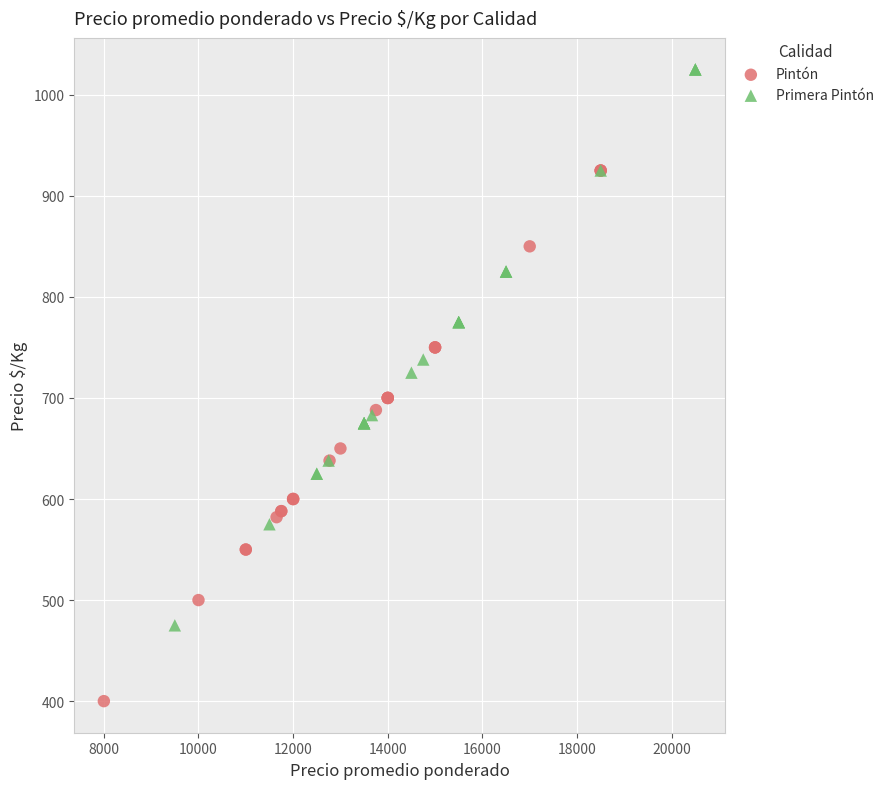

Which series has the widest spread of Y values?

Primera Pintón